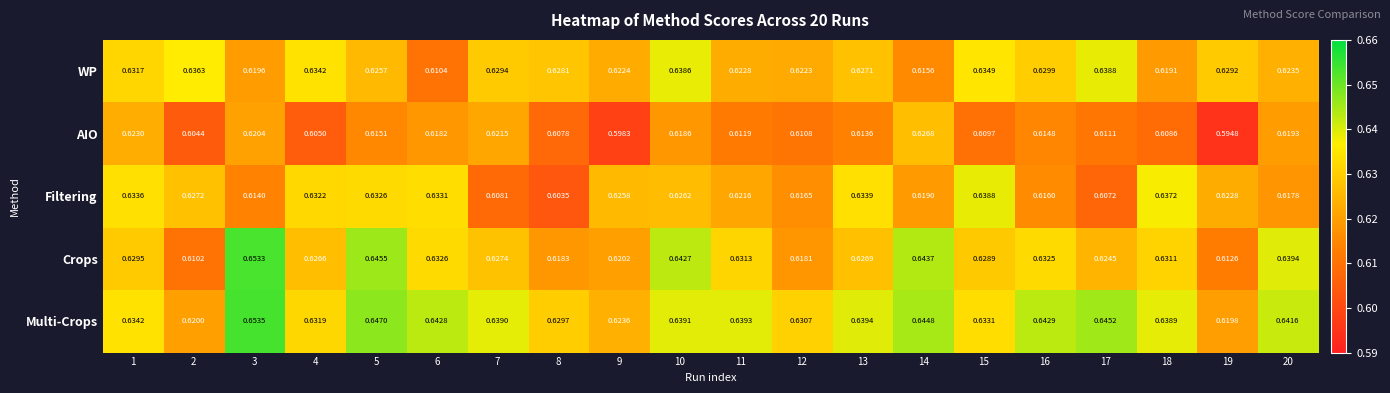

Which series has the largest total across all categories?

Multi-Crops